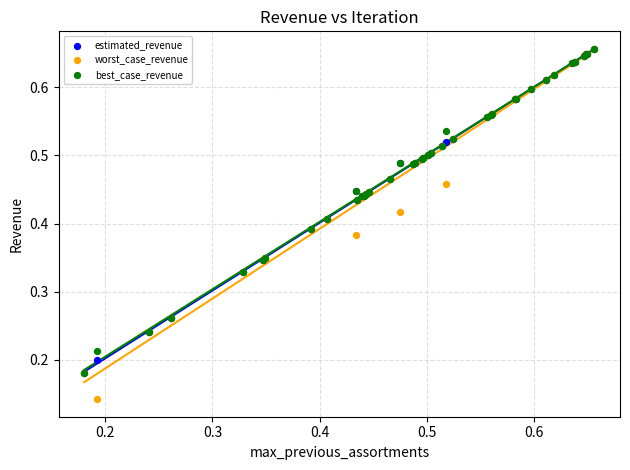

What are all the series names shown in the legend?

estimated_revenue, worst_case_revenue, best_case_revenue